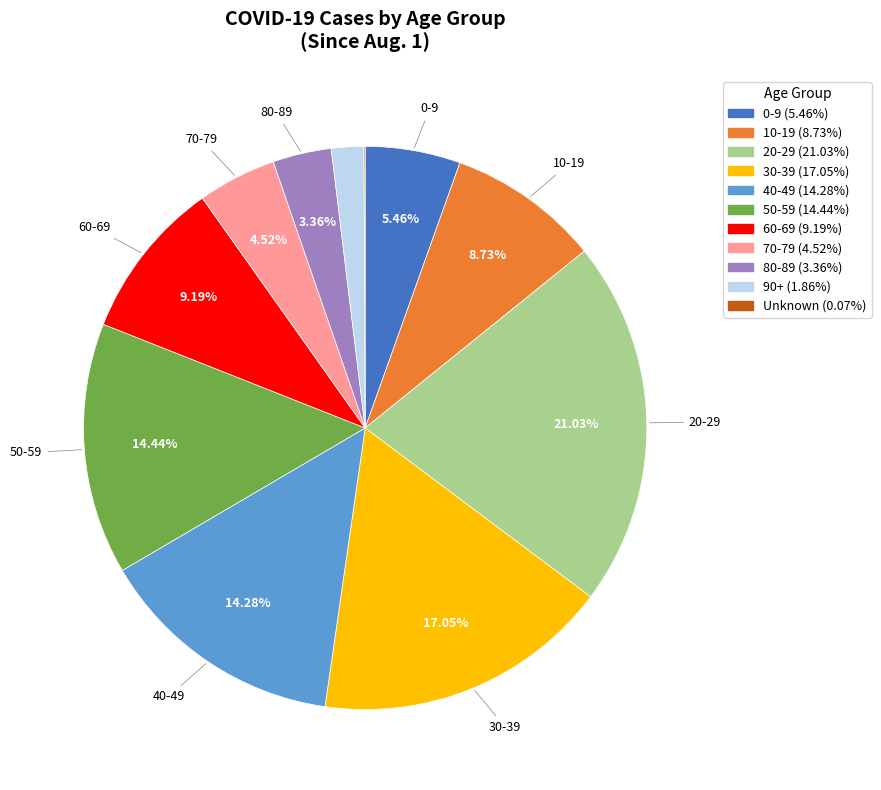

Does any single category account for the majority?

No